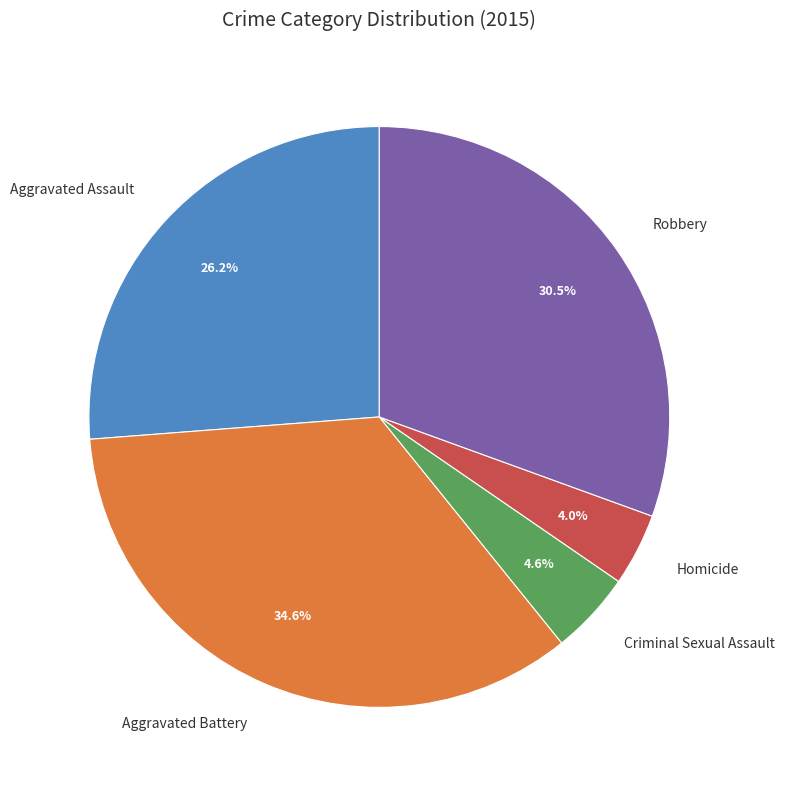

What is the smallest slice in the pie chart?

Homicide